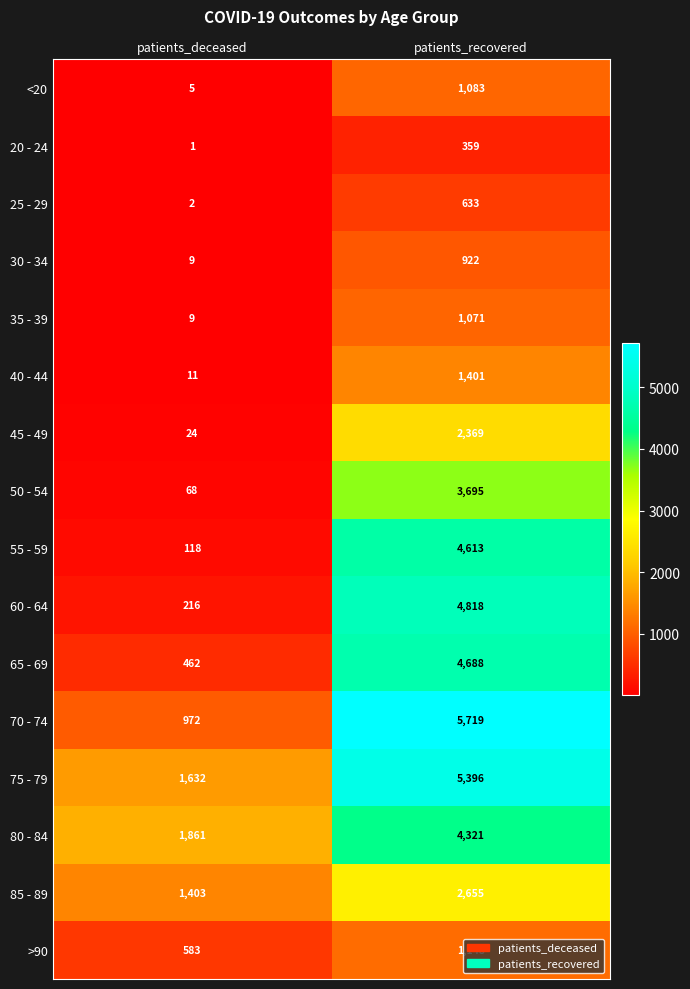

What is the difference between the 75 - 79 values at patients_deceased and patients_recovered?

3764